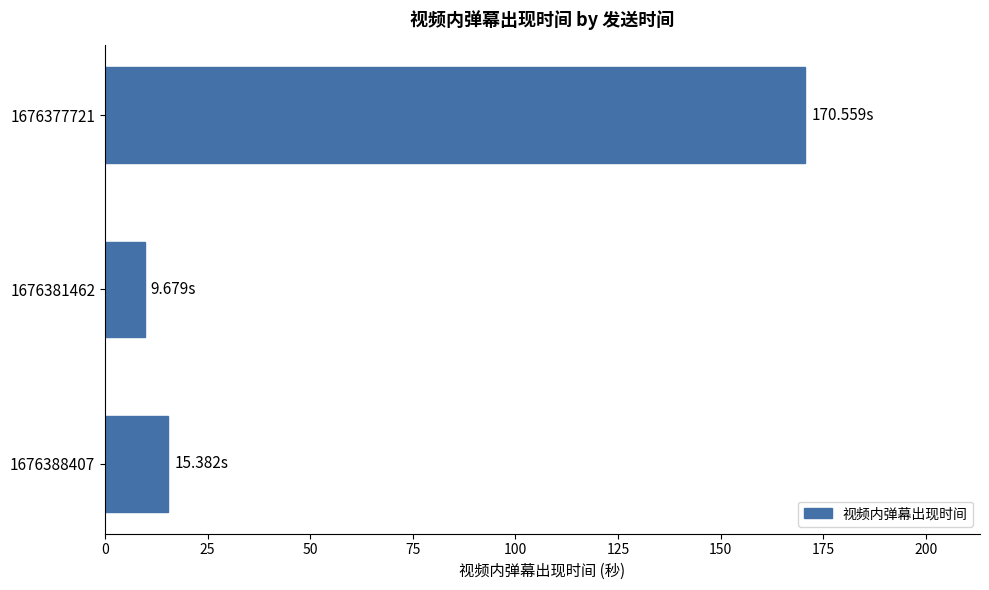

Rank the categories by value from lowest to highest.

1676381462, 1676388407, 1676377721